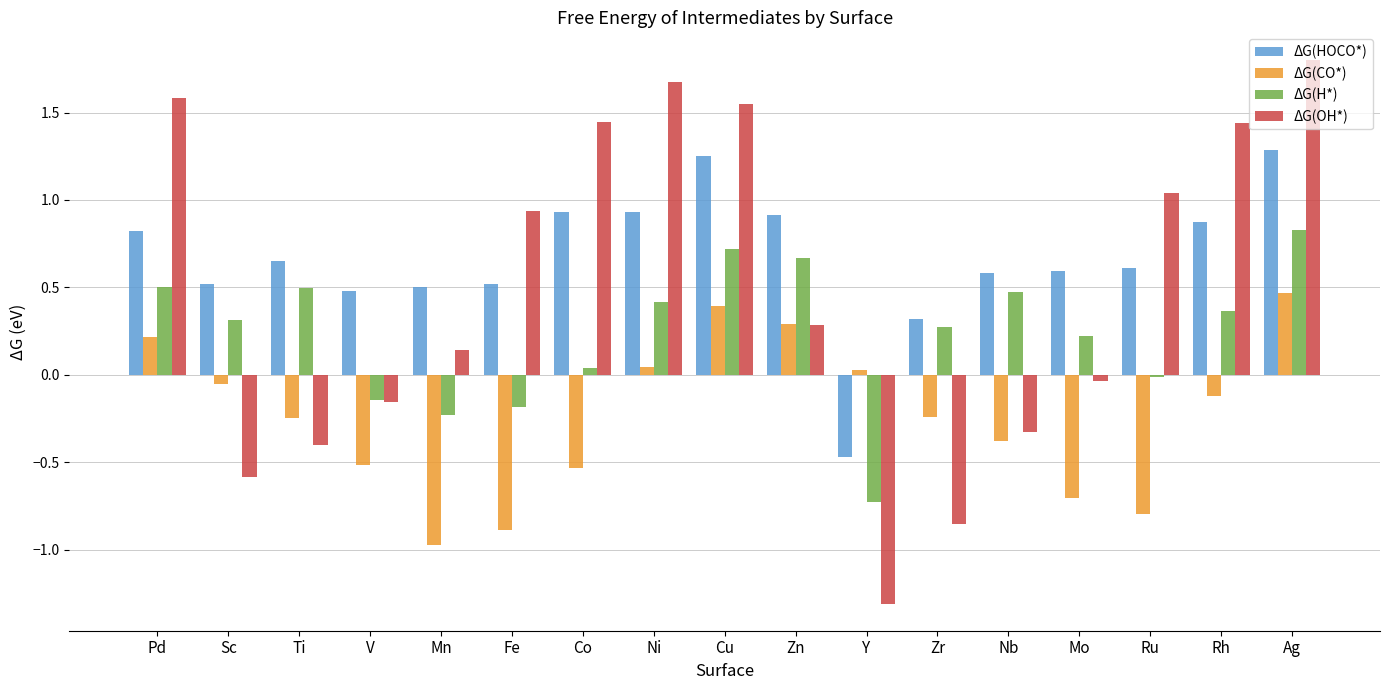

Rank the series at Sc from lowest to highest value.

ΔG(OH*), ΔG(CO*), ΔG(H*), ΔG(HOCO*)